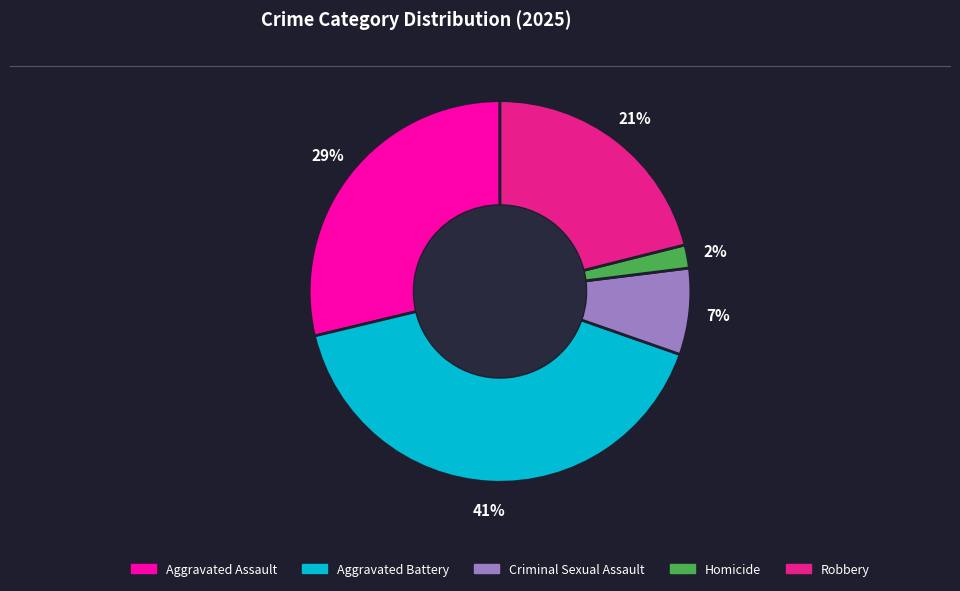

Does Aggravated Battery represent more than half of the total?

No